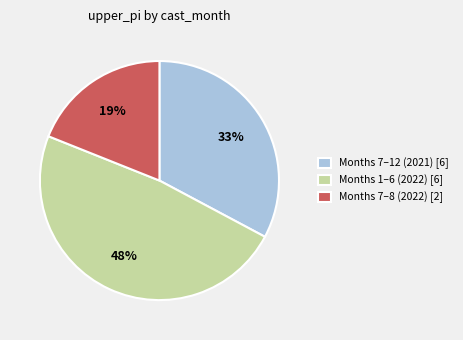

Is the sum of Months 7–12 (2021) [6] and Months 1–6 (2022) [6] greater than half?

Yes